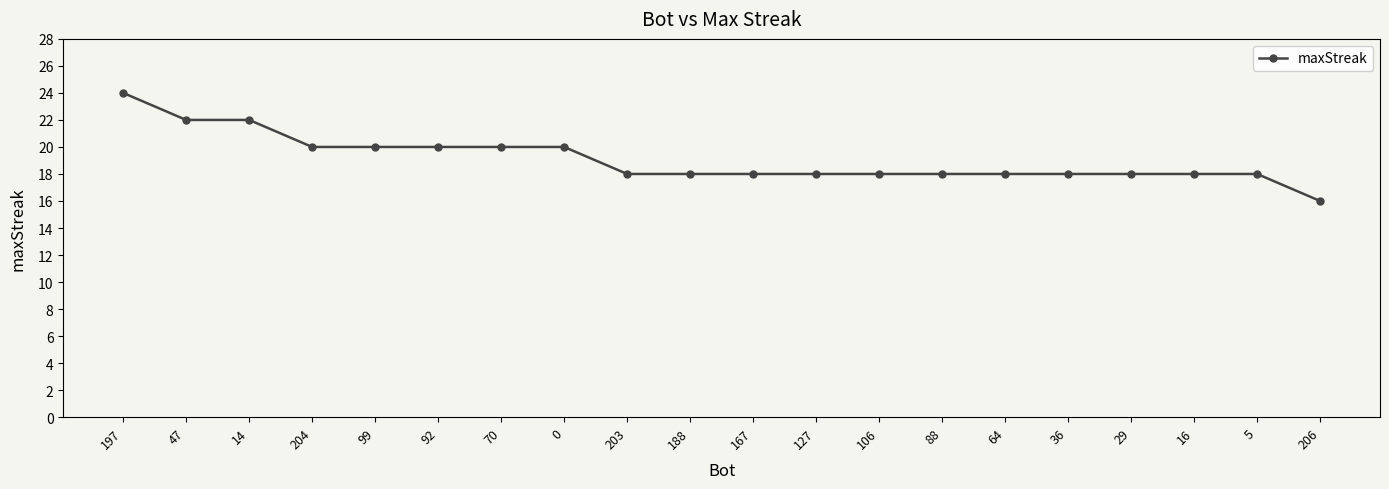

What is the value of the 8th point from the left?

20